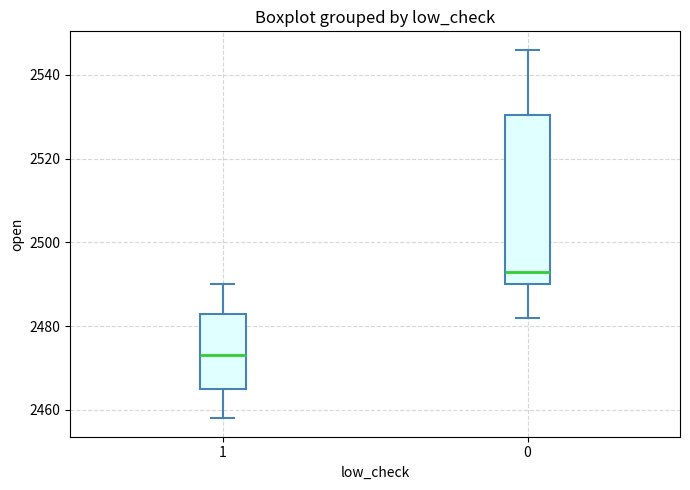

Which box is the tallest, from its lower edge to its upper edge?

0